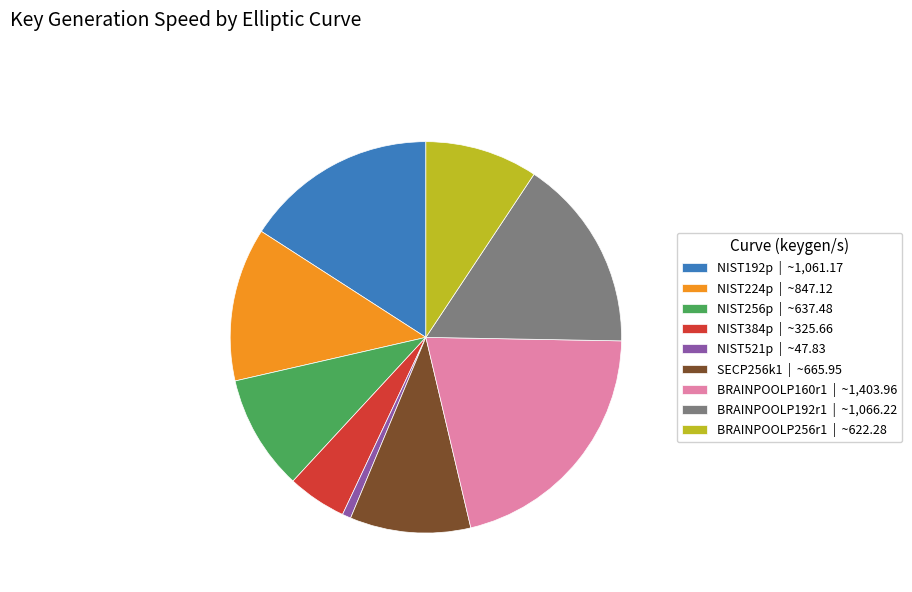

True or false: NIST384p accounts for 5% of the total.

True